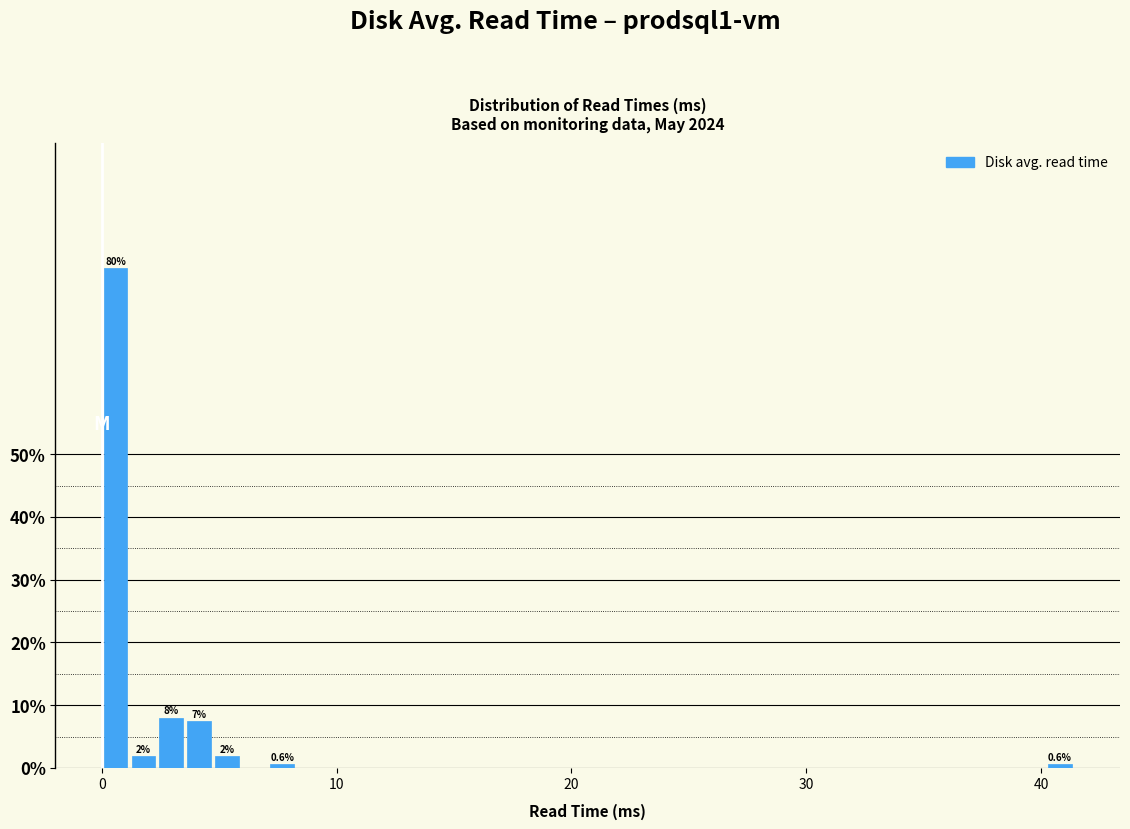

Around what value on the x-axis is the tallest bar? Give the approximate position of its centre, as read against the axis.

1